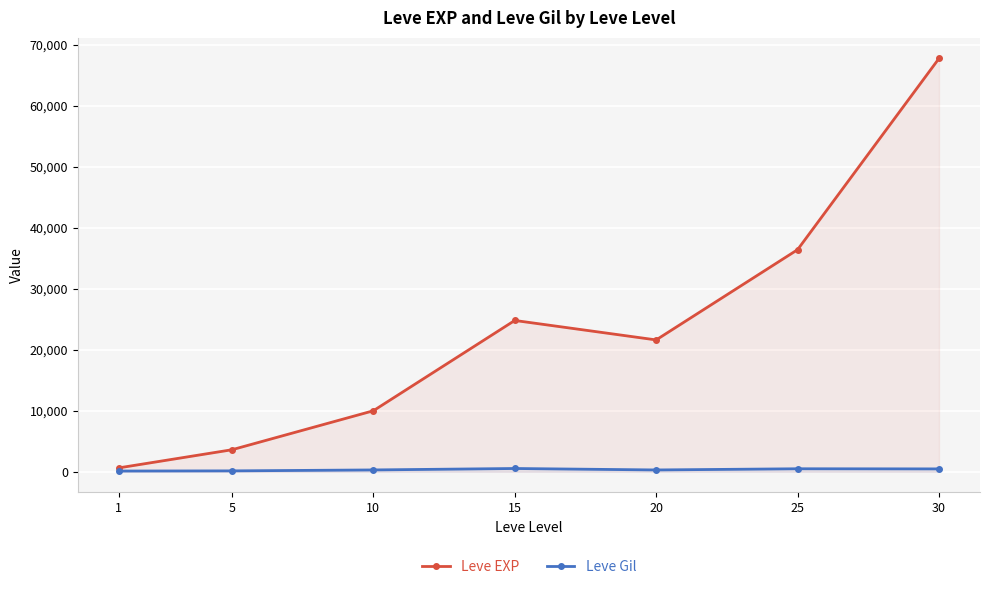

What is the difference between the second highest and minimum values in the Leve Gil series?

372